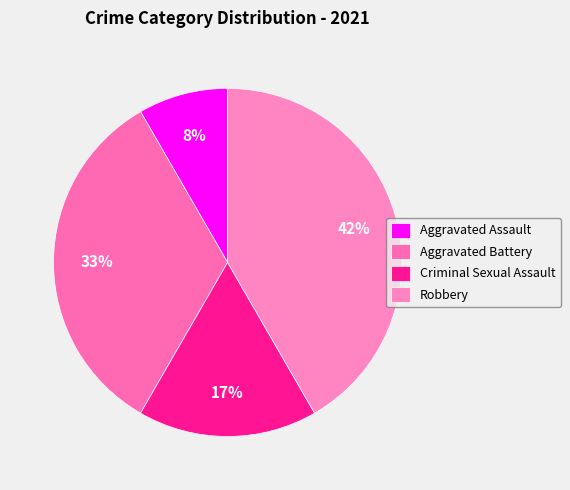

What is the total percentage of Aggravated Assault and Robbery?

50.0%